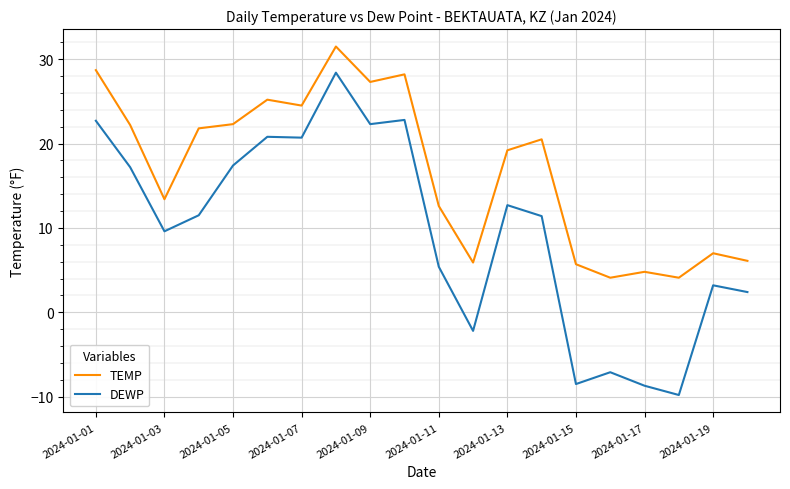

True or false: TEMP and DEWP cross at least once.

False